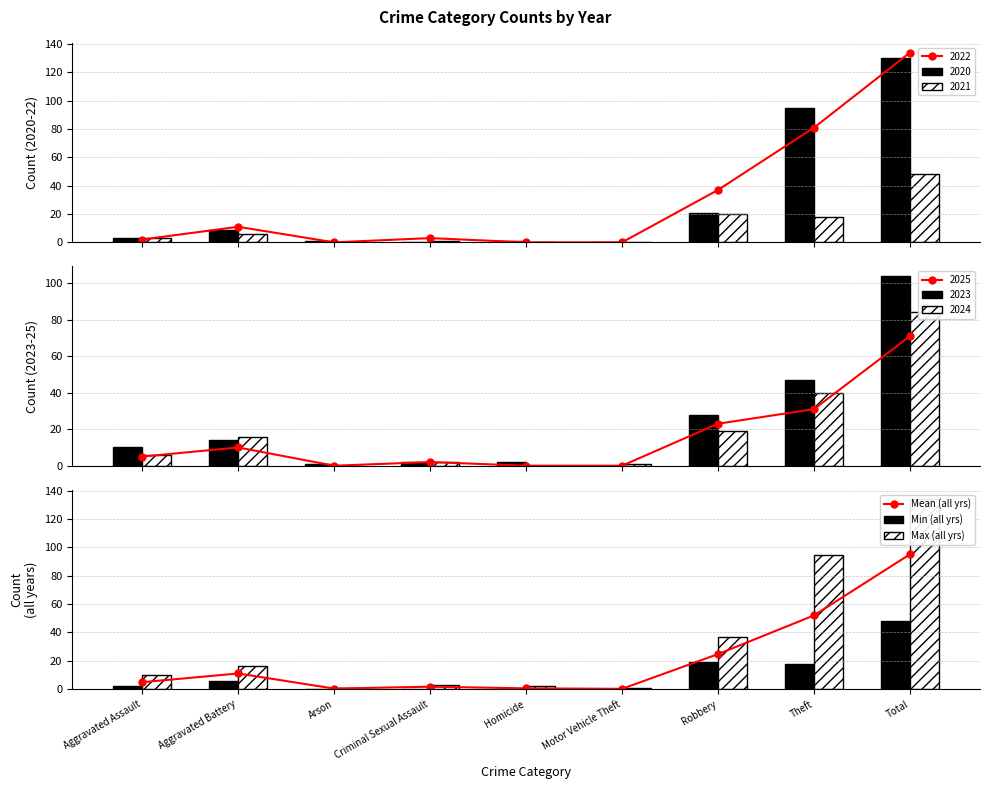

How many values in the Min (all yrs) series are below 2?

4